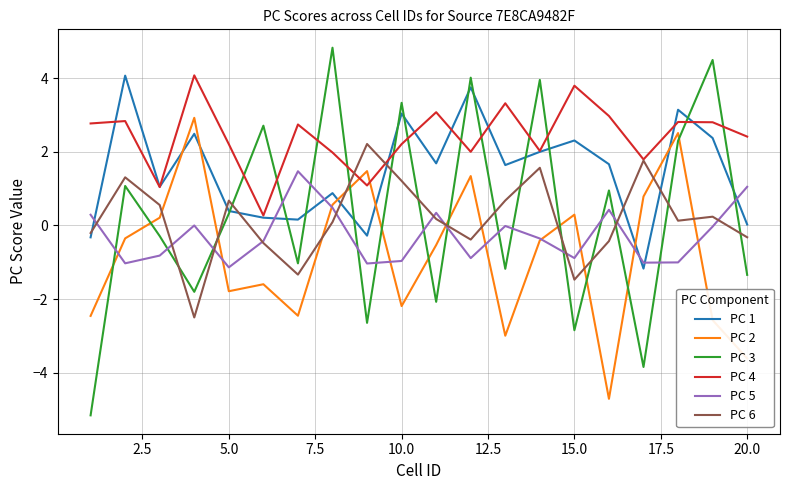

Which series has the largest total across all categories?

PC 4